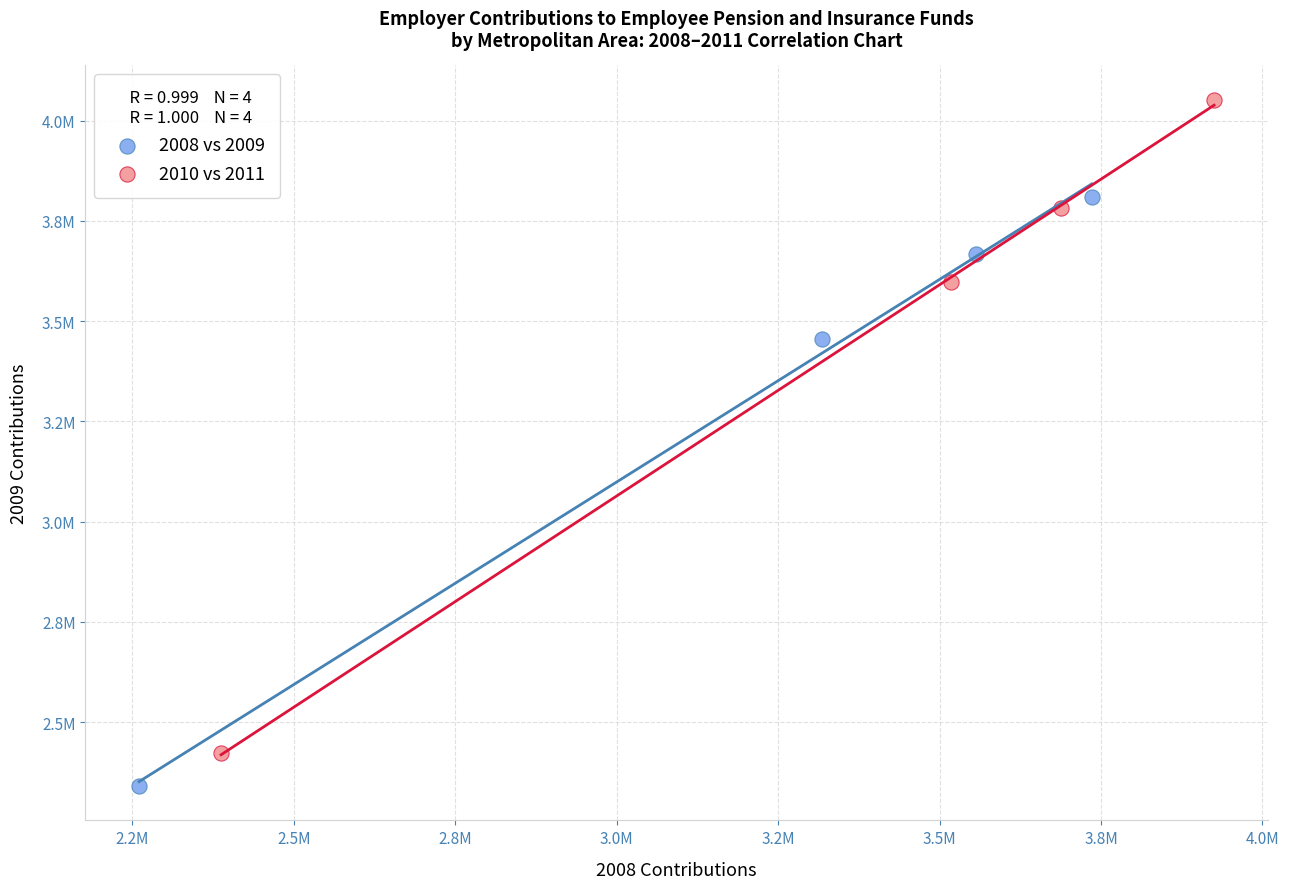

Which series has the largest Y range (max minus min)?

2010 vs 2011